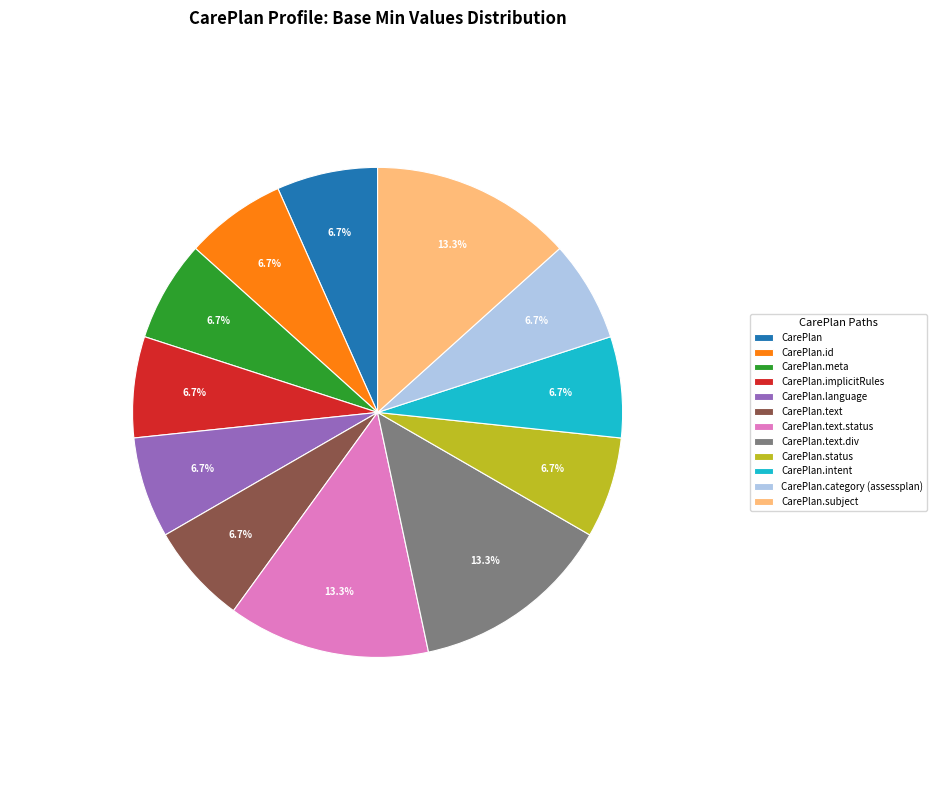

Count the number of slices in the pie.

12